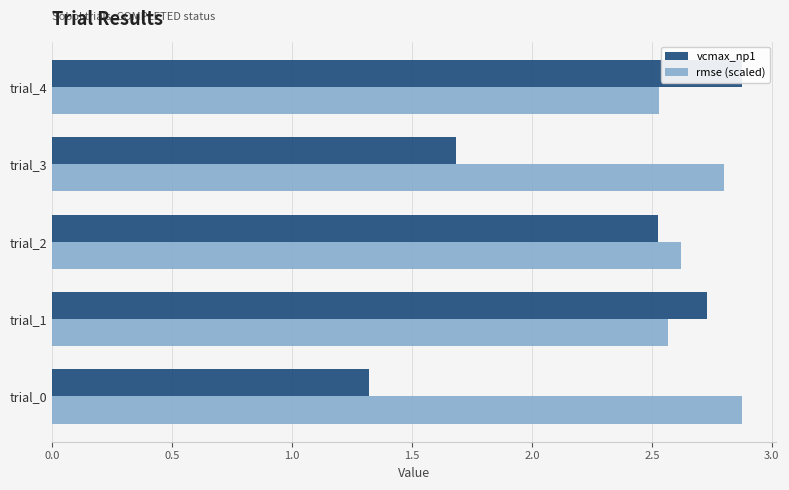

How many values in the vcmax_np1 series exceed 2?

3